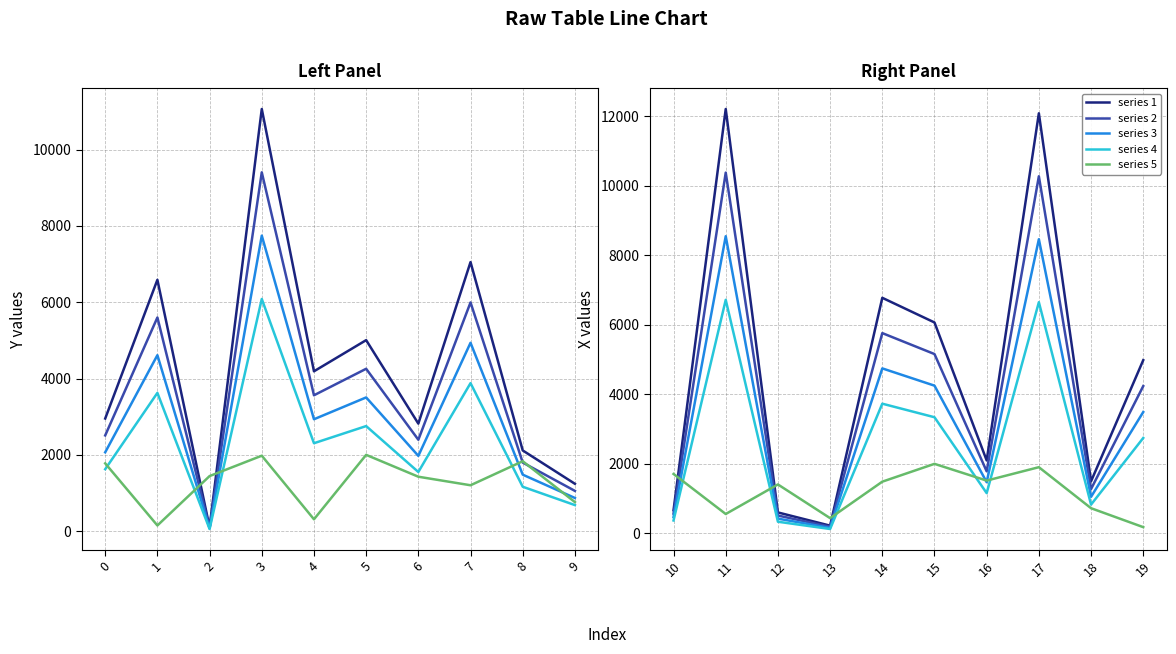

What are all the series names shown in the legend?

series 1, series 2, series 3, series 4, series 5